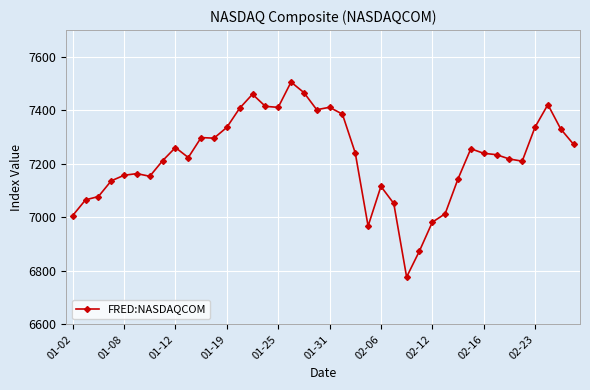

What is the value of the 5th point from the left?

7157.4